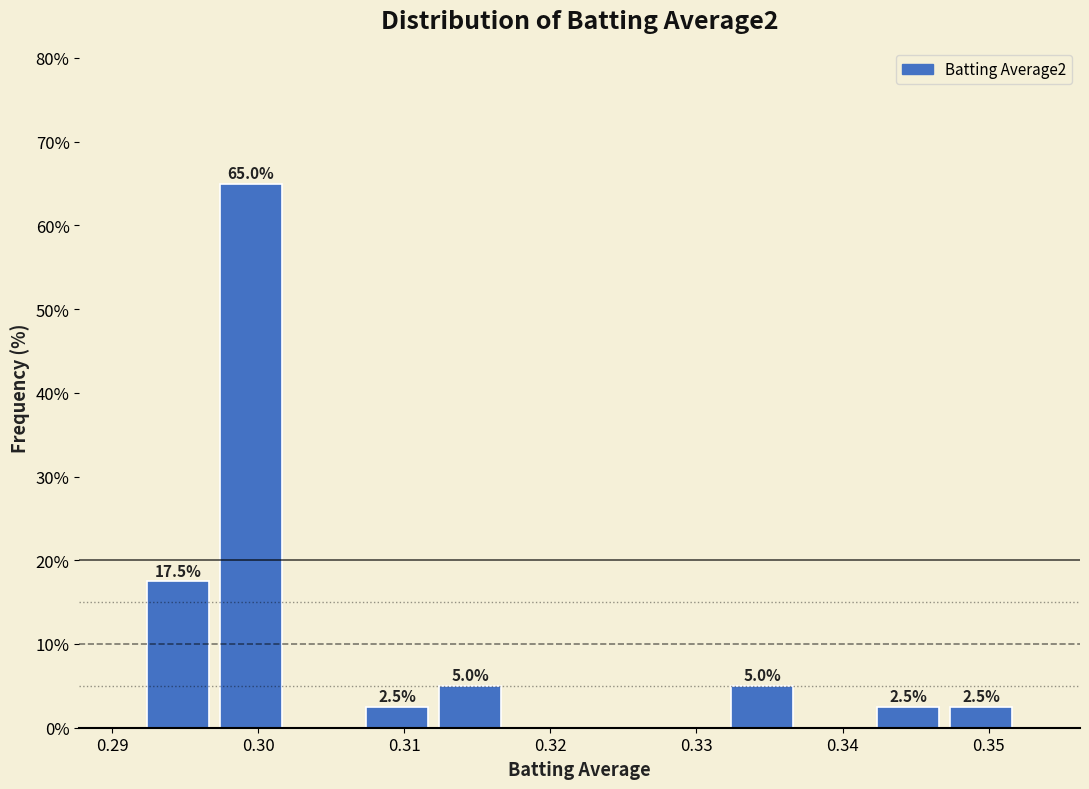

Which range on the x-axis has the tallest bar?

0.297 to 0.302